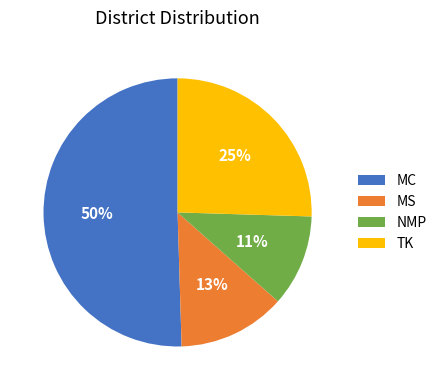

Does any single category account for the majority?

Yes